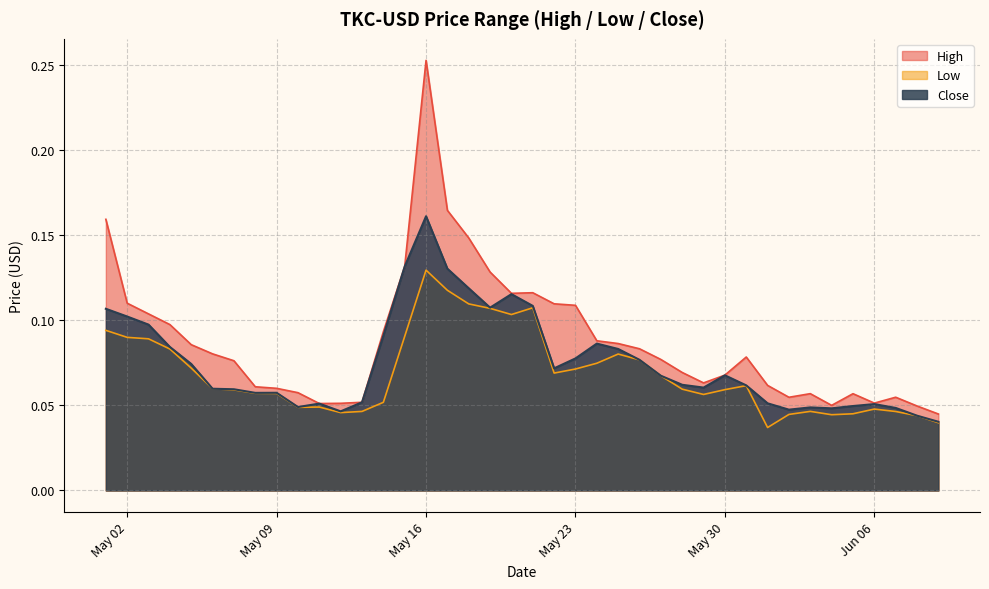

Count the Close values in the range 0 to 1.

40